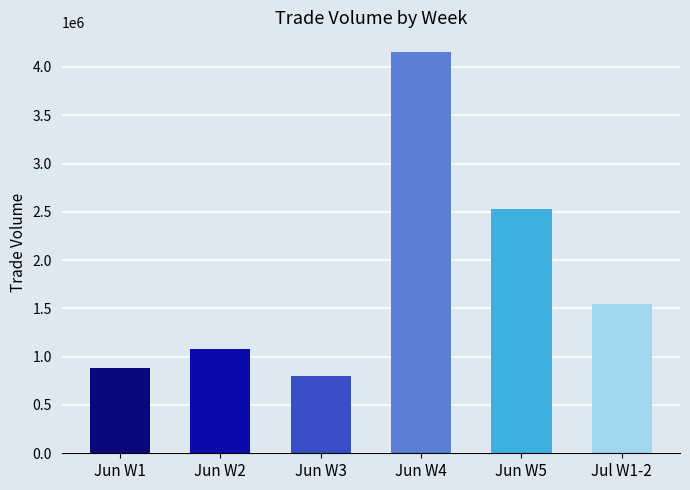

At which category does the chart reach its peak across all series?

Jun W4